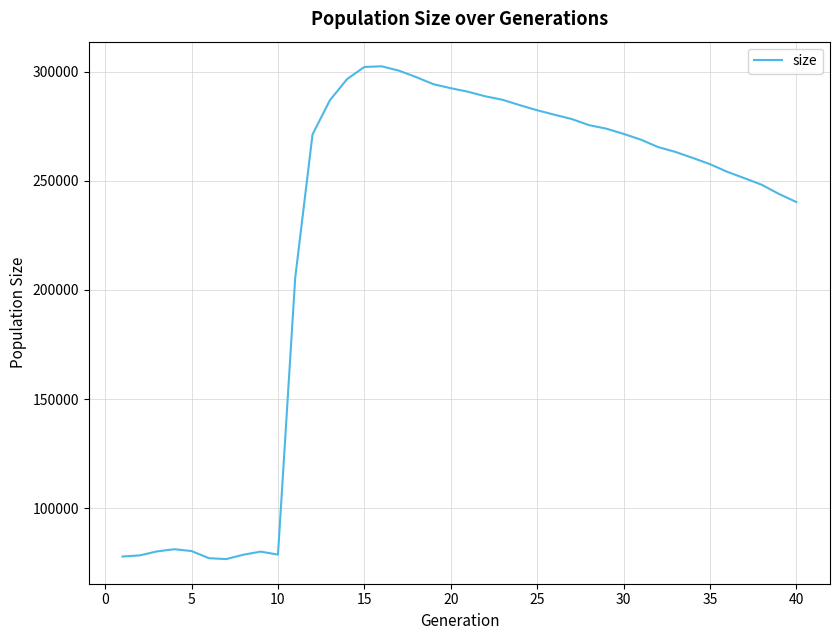

What is the difference between the maximum and minimum values?

225684